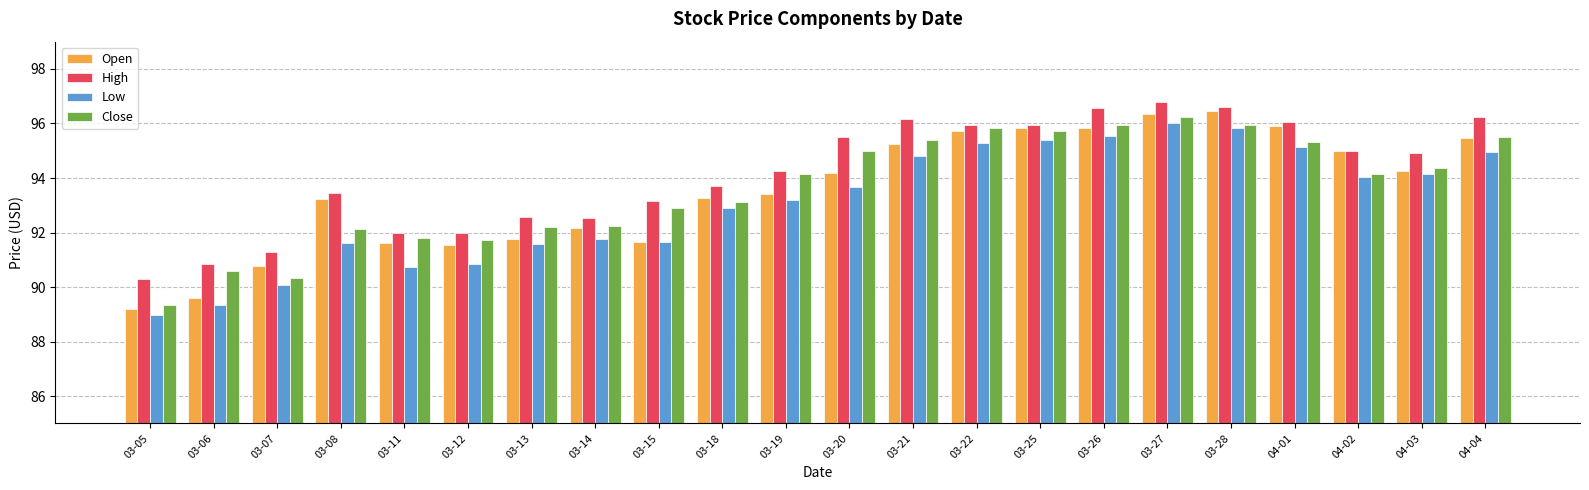

Is it true that Open equals 138.1 at 03-25?

False